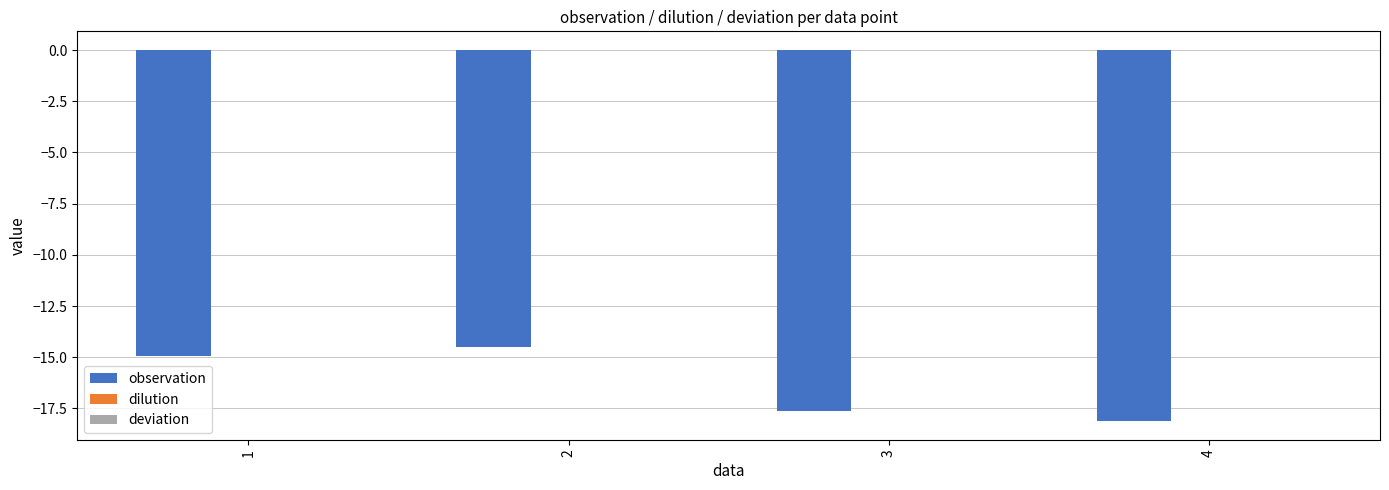

What is the sum of all observation values?

-65.2